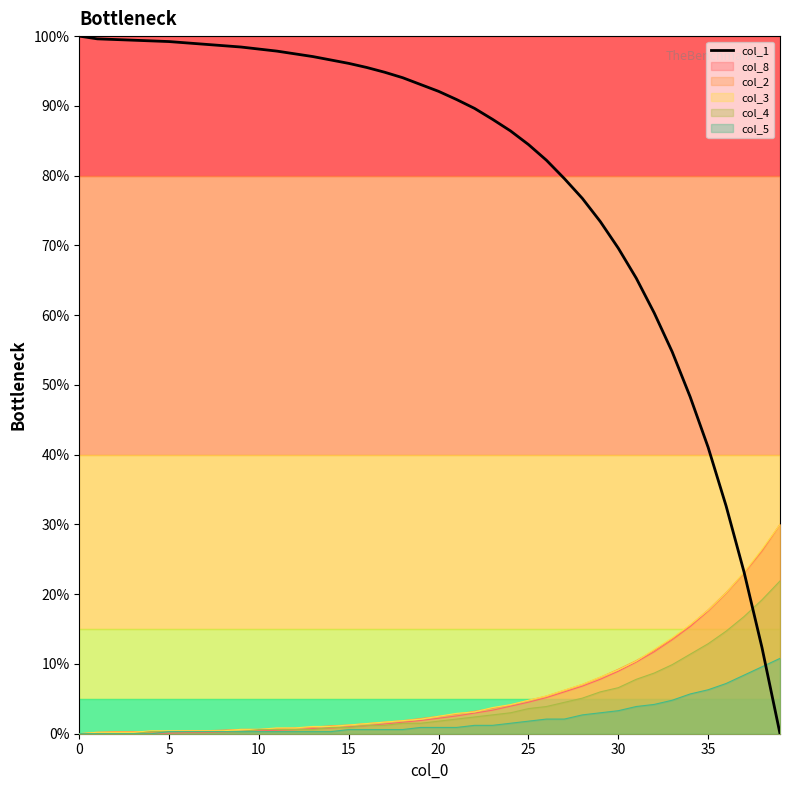

What is the average value?

80.1